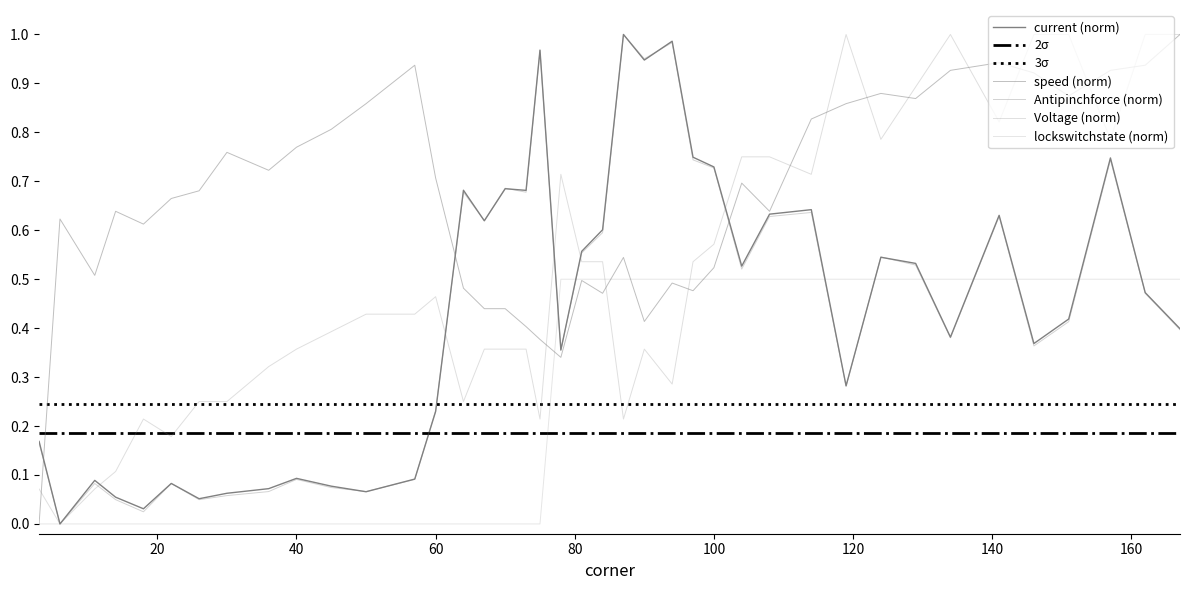

True or false: Voltage has more than 2 interior local peaks.

True